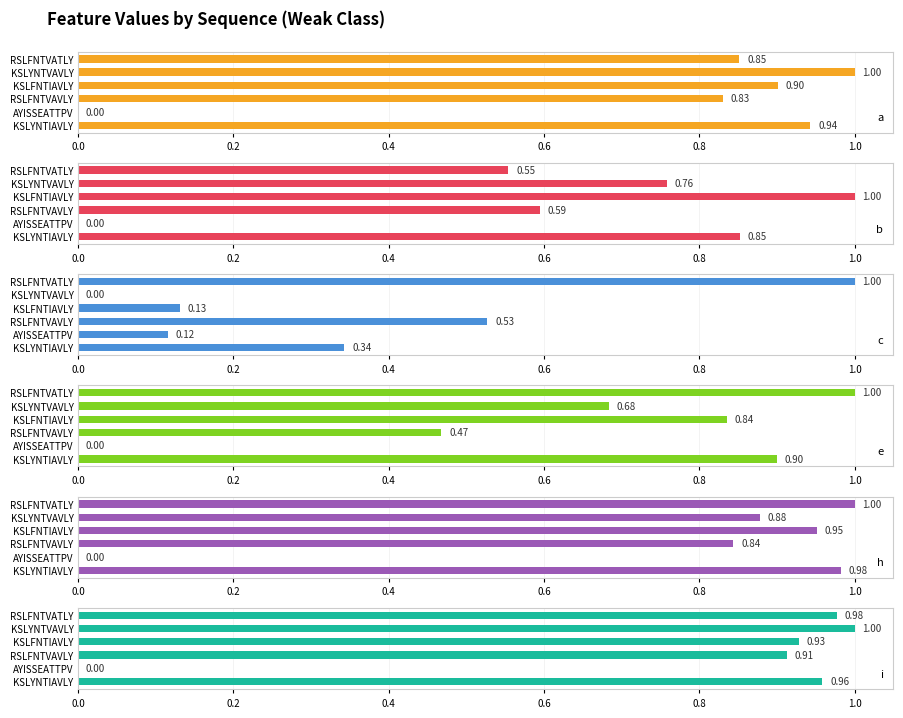

Reading right to left, extract all data points from this chart.

a: 0.9	1.0	0.9	0.8	0.0	0.9
b: 0.6	0.8	1.0	0.6	0.0	0.9
c: 1.0	0.0	0.1	0.5	0.1	0.3
e: 1.0	0.7	0.8	0.5	0.0	0.9
h: 1.0	0.9	1.0	0.8	0.0	1.0
i: 1.0	1.0	0.9	0.9	0.0	1.0